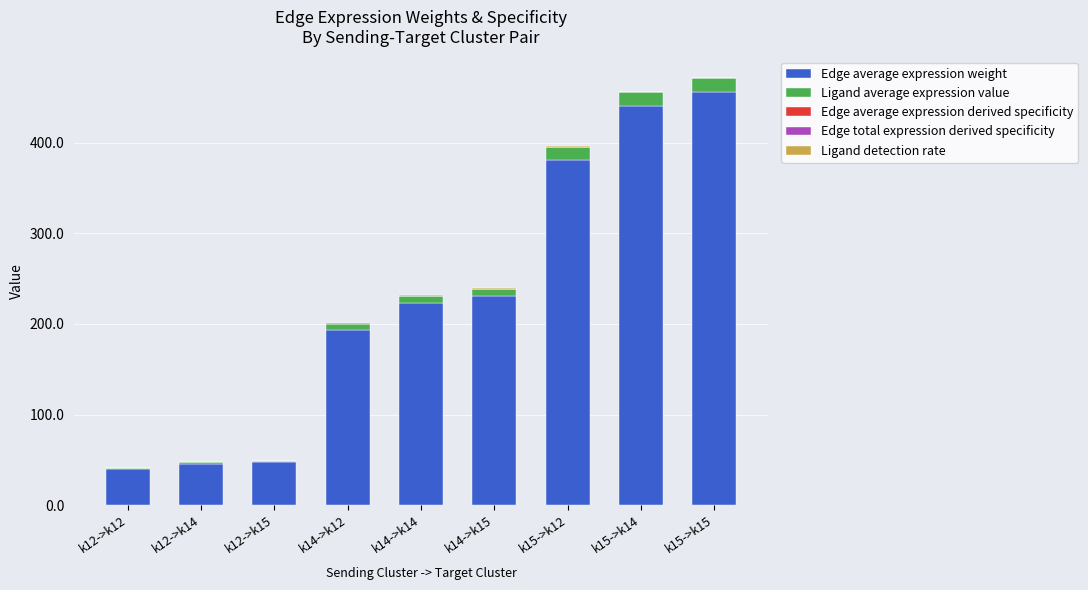

How many data points does each series have?

9